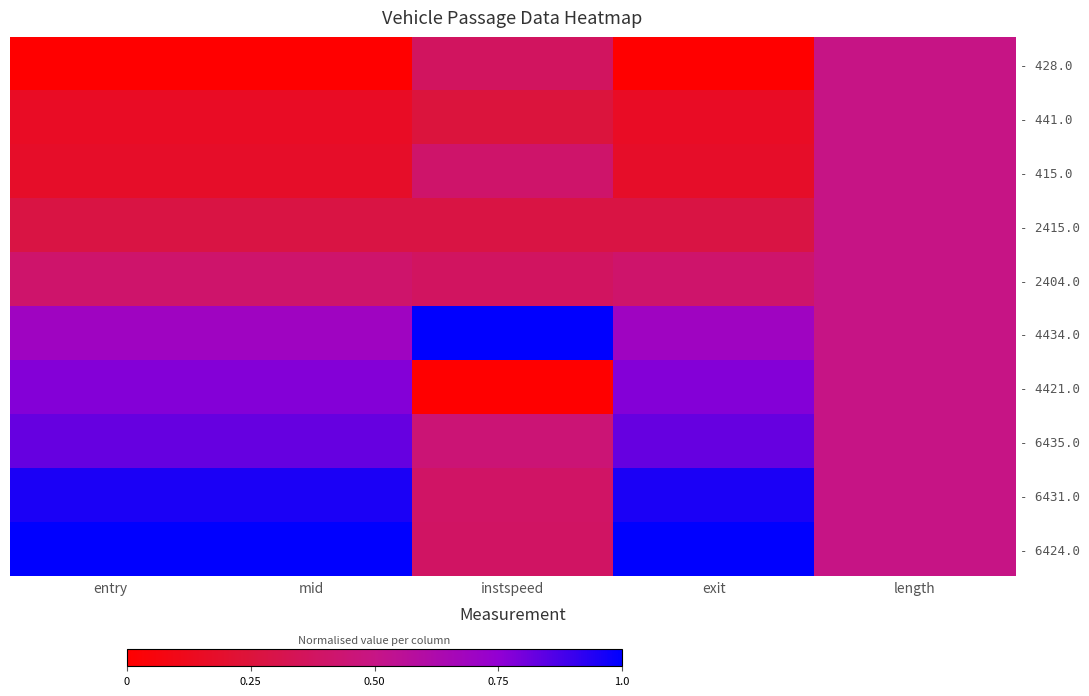

What is the greatest value displayed?

1.0